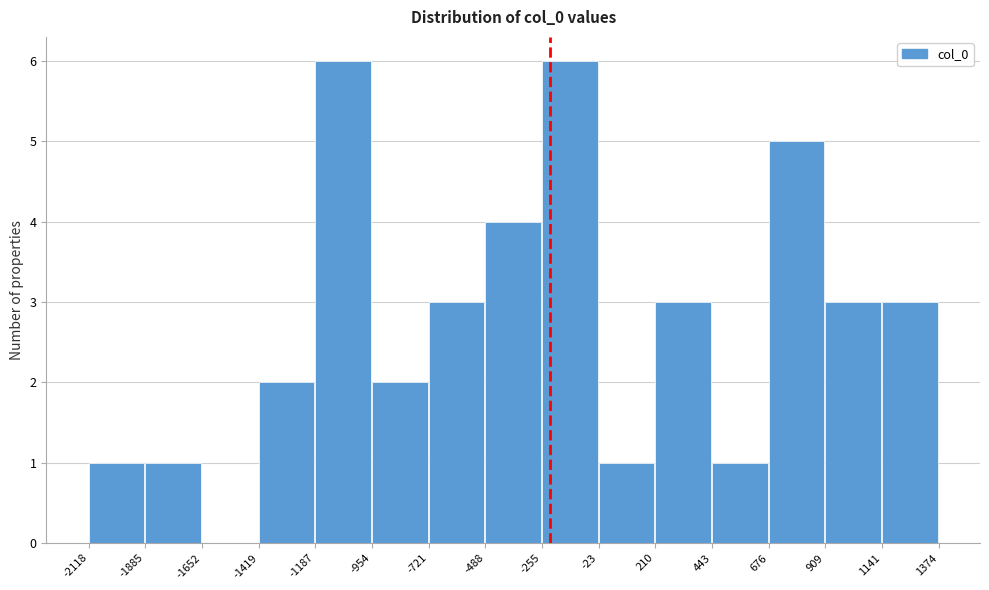

What is the height of the bar covering -954 to -721 on the x-axis? The values are not printed on the chart, so give them approximately, as read against the axis.

2